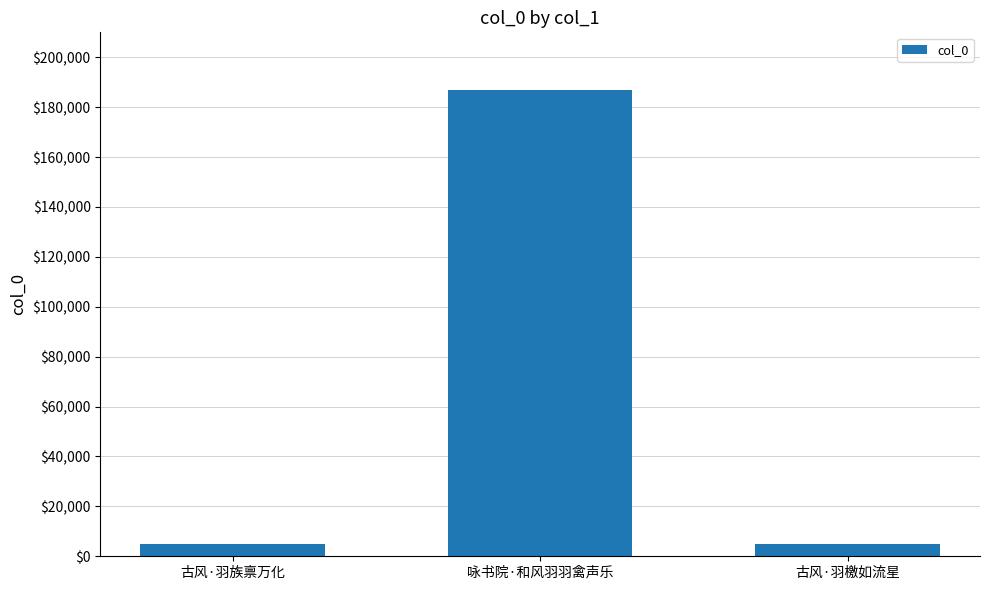

What is the approximate value at 古风·羽族禀万化?

4767